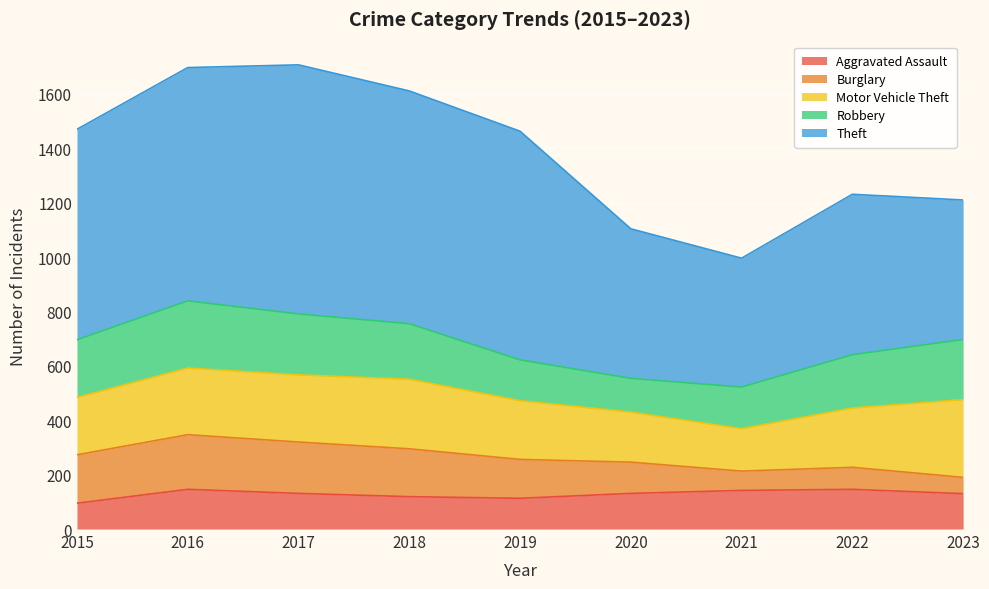

What is the difference between the Motor Vehicle Theft values at 2017 and 2015?

36